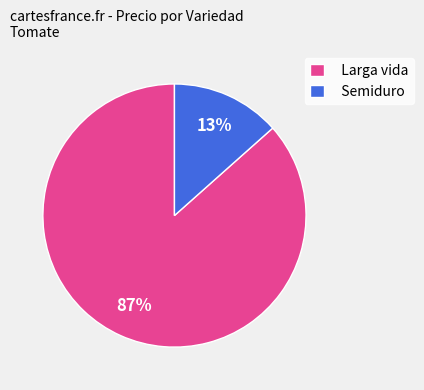

To the nearest percent, what is the average slice percentage?

50%